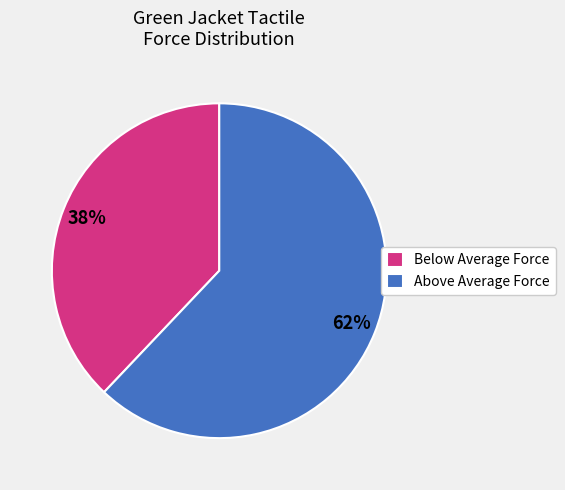

Which category accounts for the majority?

Above Average Force